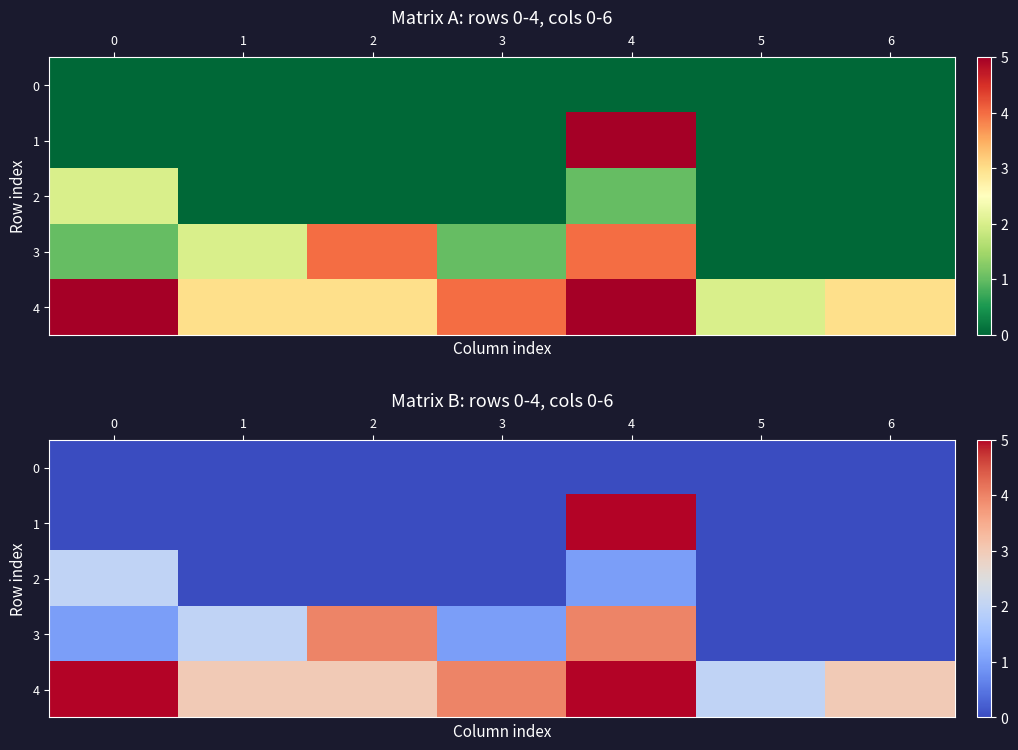

At which label does 3 first exceed 1?

1